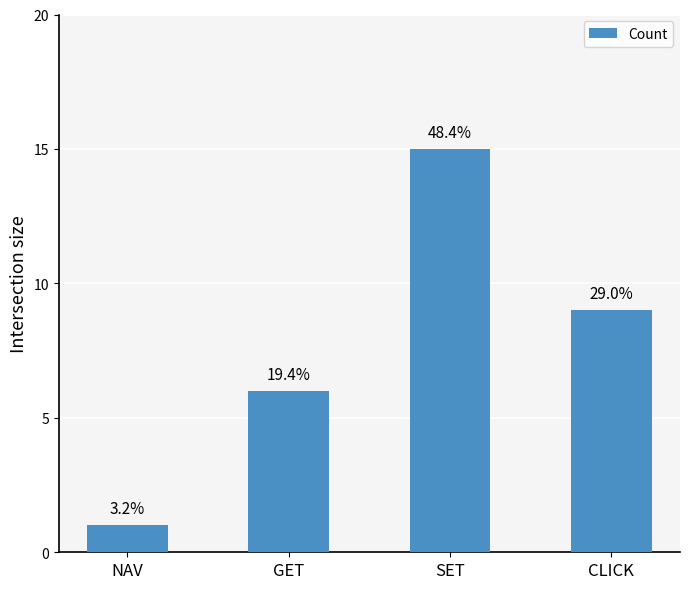

How many bars are there in total?

4